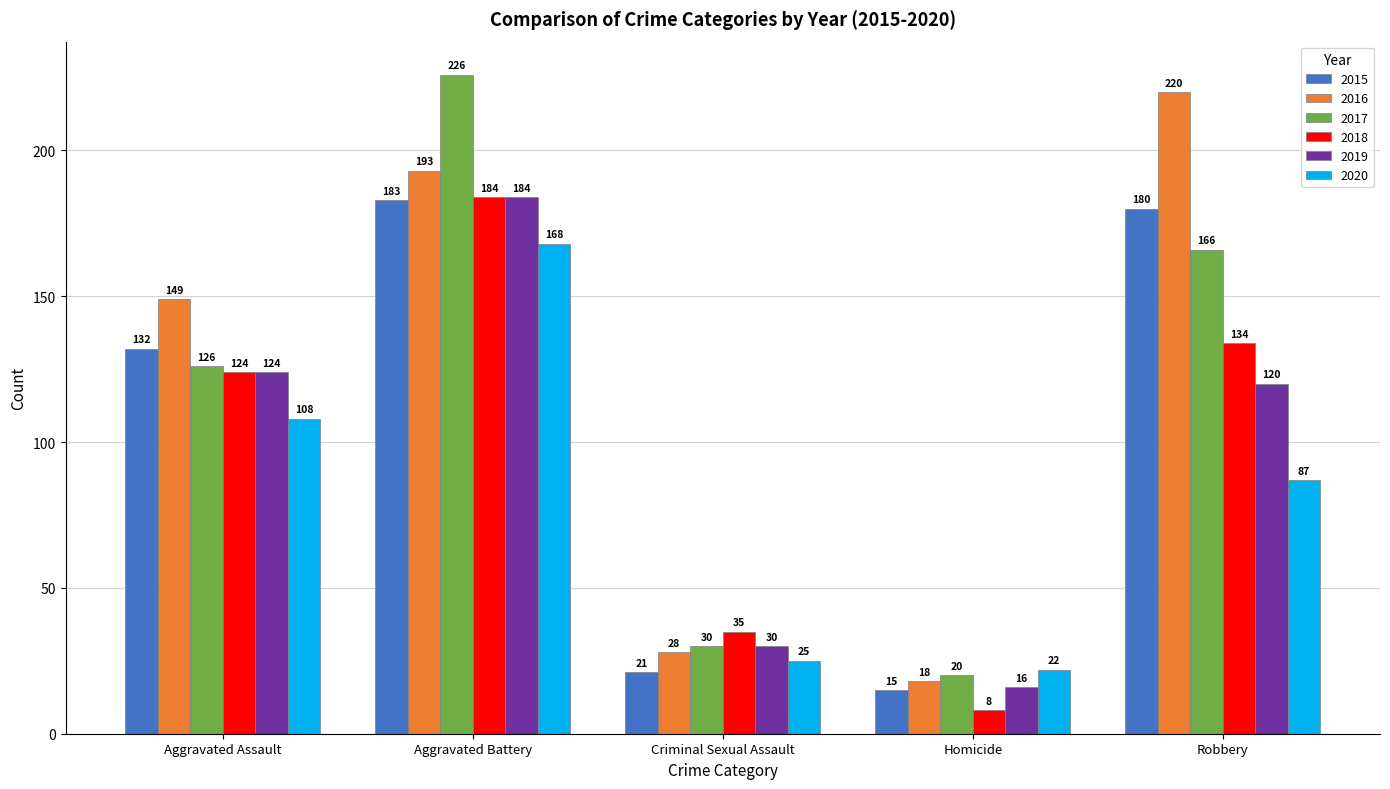

Reading right to left, list all the values displayed in this chart.

2015: 180	15	21	183	132
2016: 220	18	28	193	149
2017: 166	20	30	226	126
2018: 134	8	35	184	124
2019: 120	16	30	184	124
2020: 87	22	25	168	108